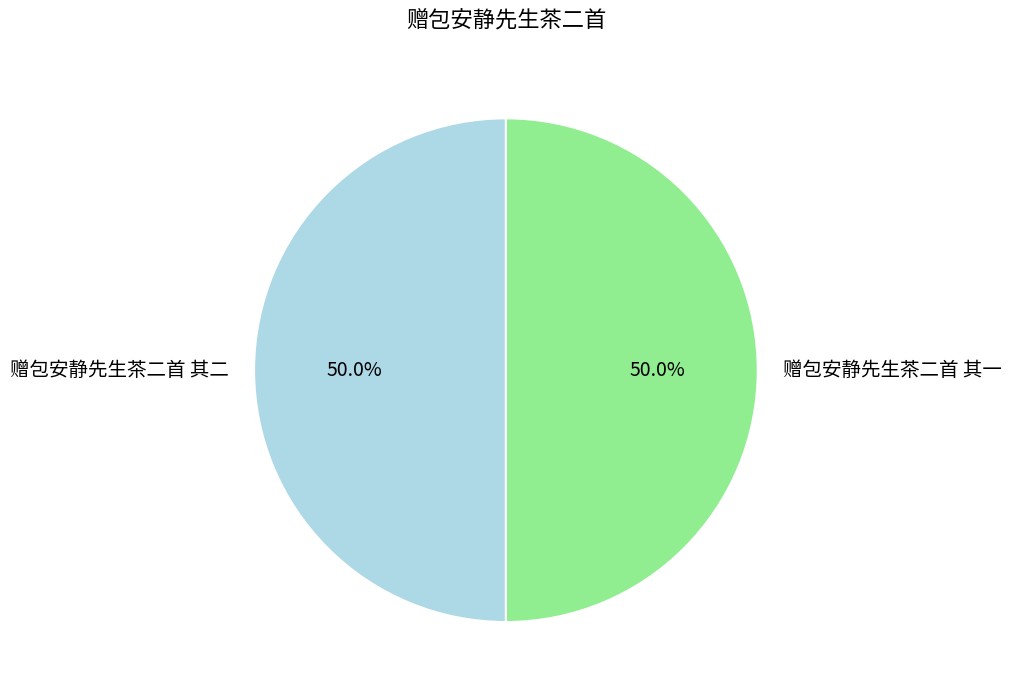

What is the ratio of the value at 赠包安静先生茶二首 其一 to the value at 赠包安静先生茶二首 其二?

1.0